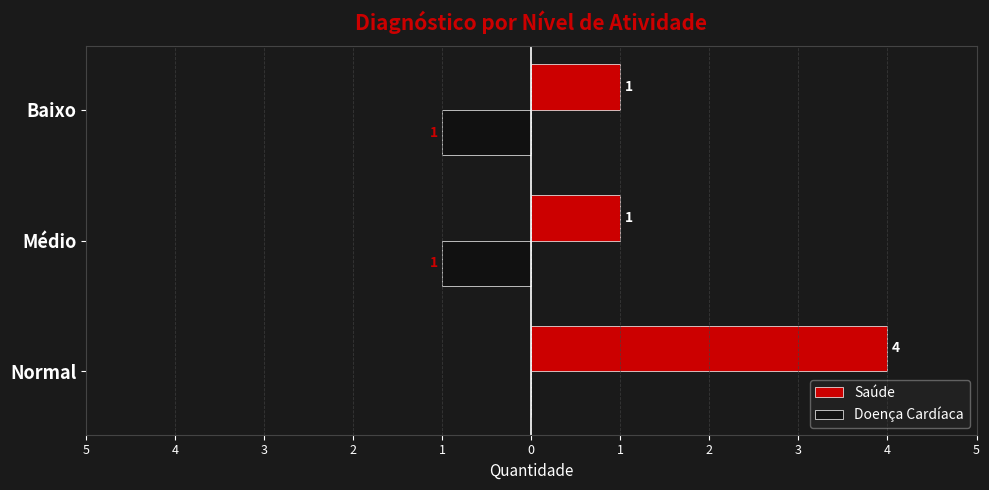

What are all the series names shown in the legend?

Saúde, Doença Cardíaca